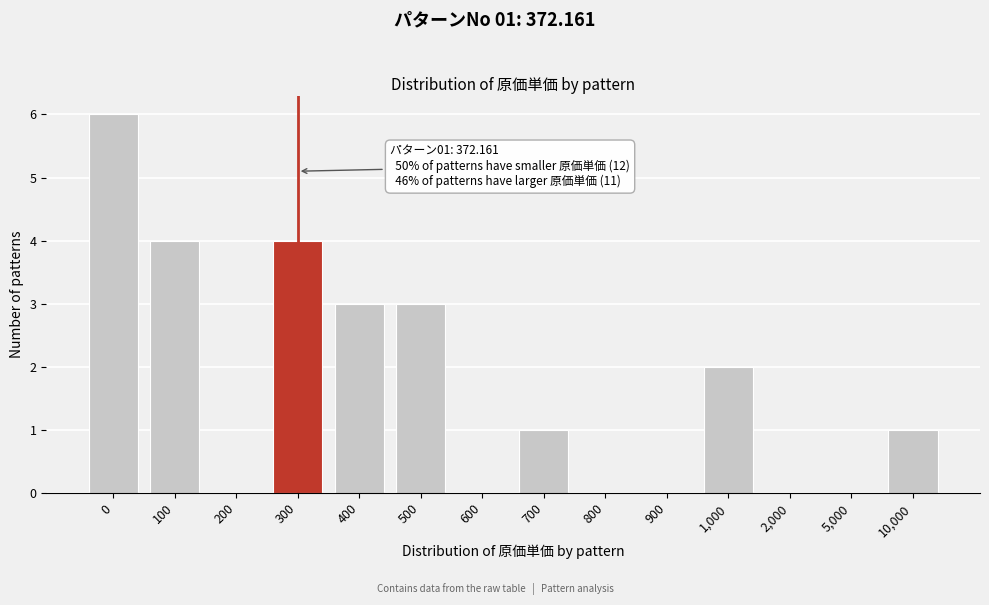

Reading left to right, extract all data points from this chart.

0=6	100=4	200=0	300=4	400=3	500=3	600=0	700=1	800=0	900=0	1,000=2	2,000=0	5,000=0	10,000=1